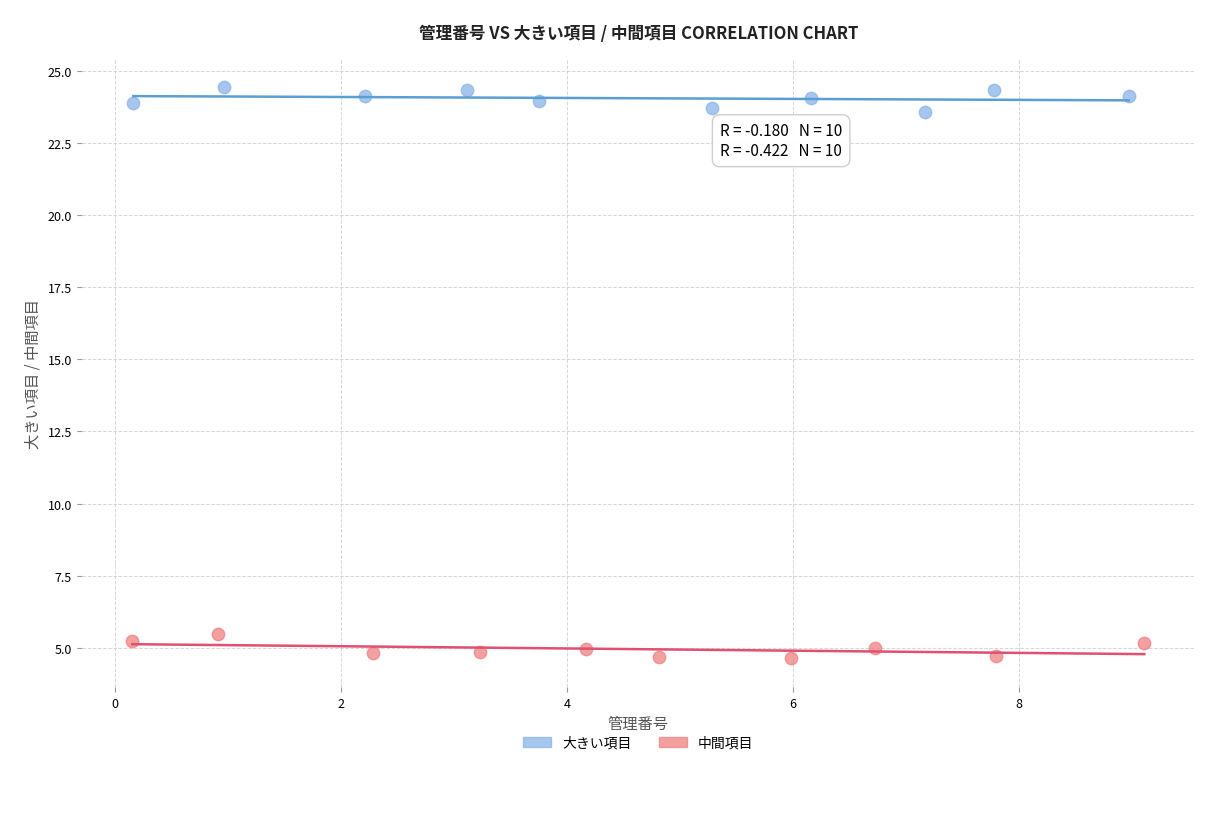

Which series reaches the maximum Y coordinate?

大きい項目